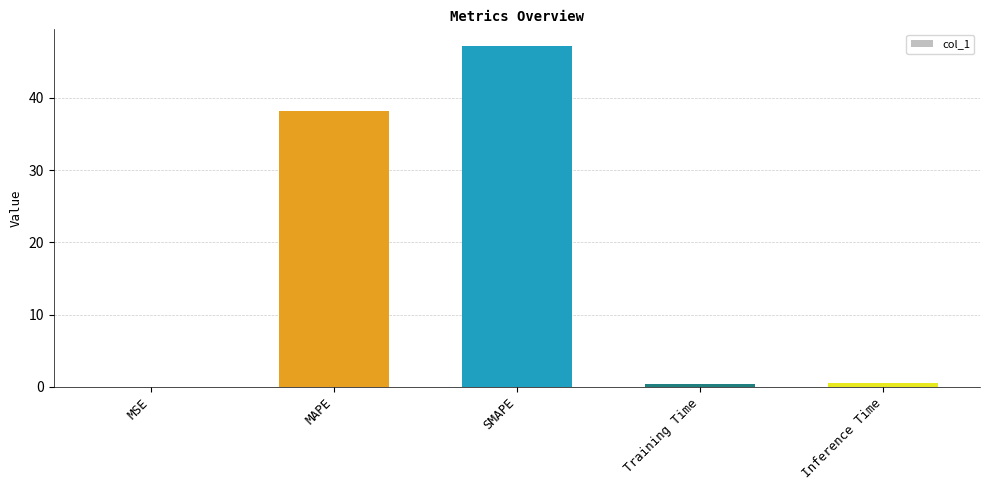

What is the sum of all values?

86.2